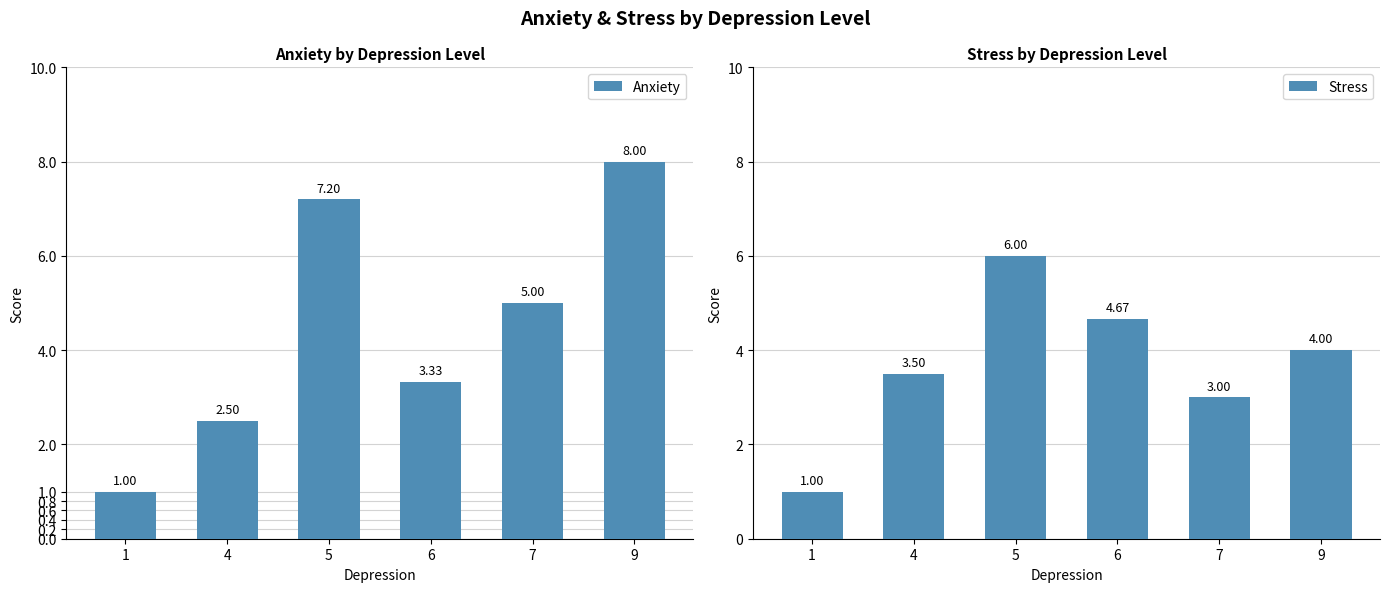

At 7, list the series in order from smallest to largest.

Stress, Anxiety